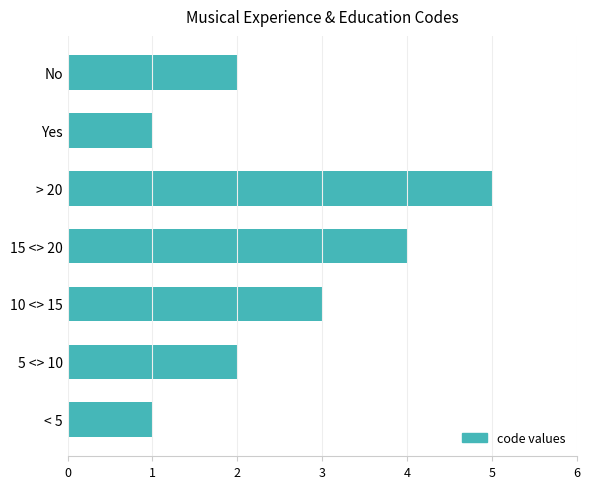

The value at 5 <> 10 is 1. True or false?

False